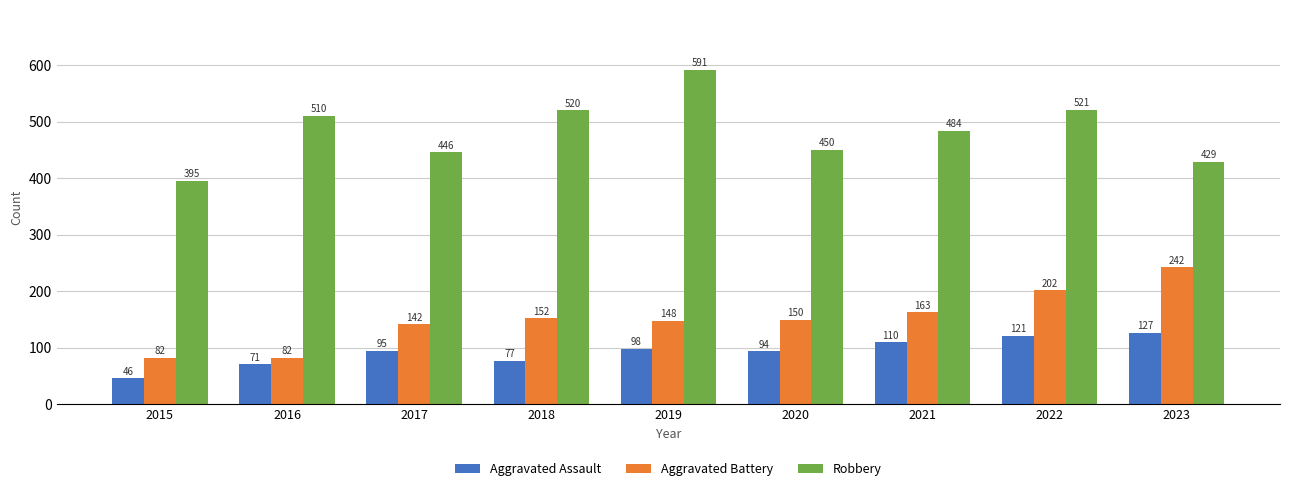

Which category has the lowest value across all series?

2015